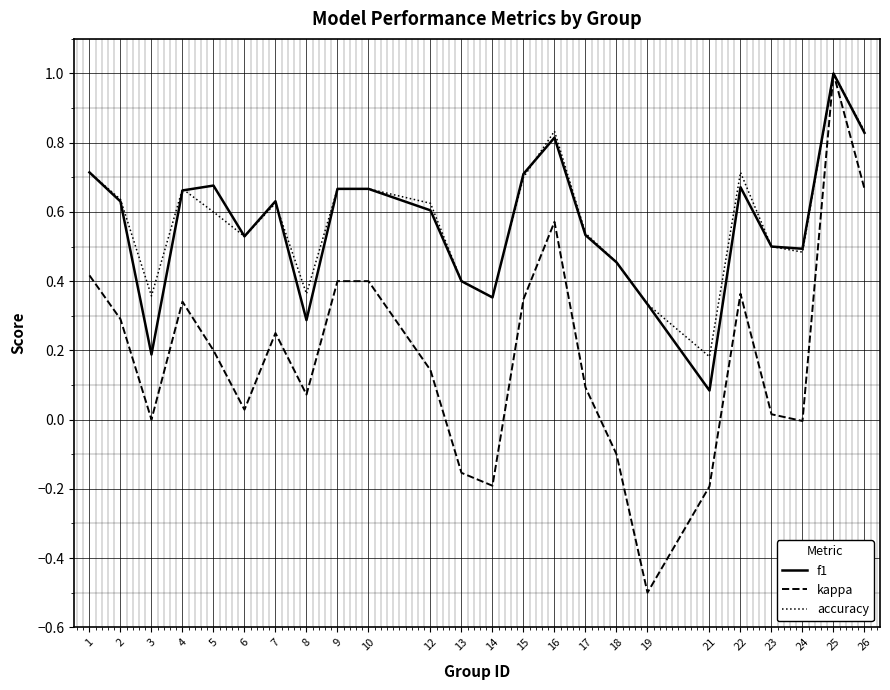

At which category is the sum across all series the highest?

25